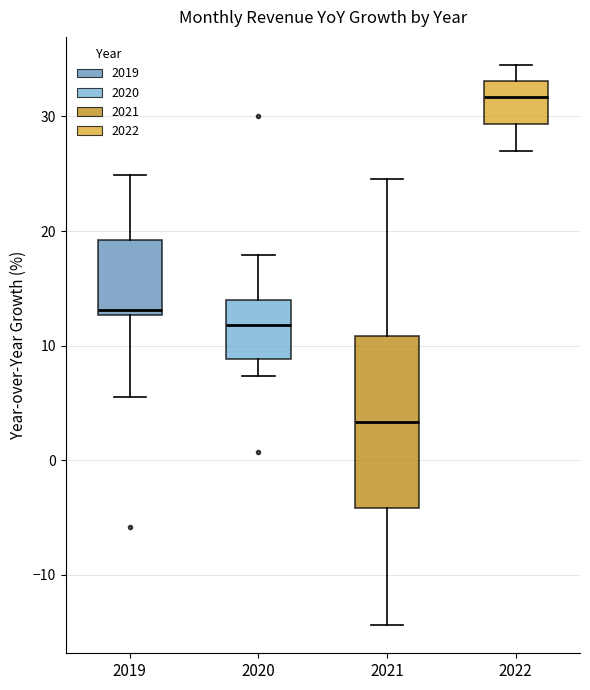

Where does the upper whisker of the box at x = 2021 end on the y-axis? The values are not printed on the chart, so give them approximately, as read against the axis.

25